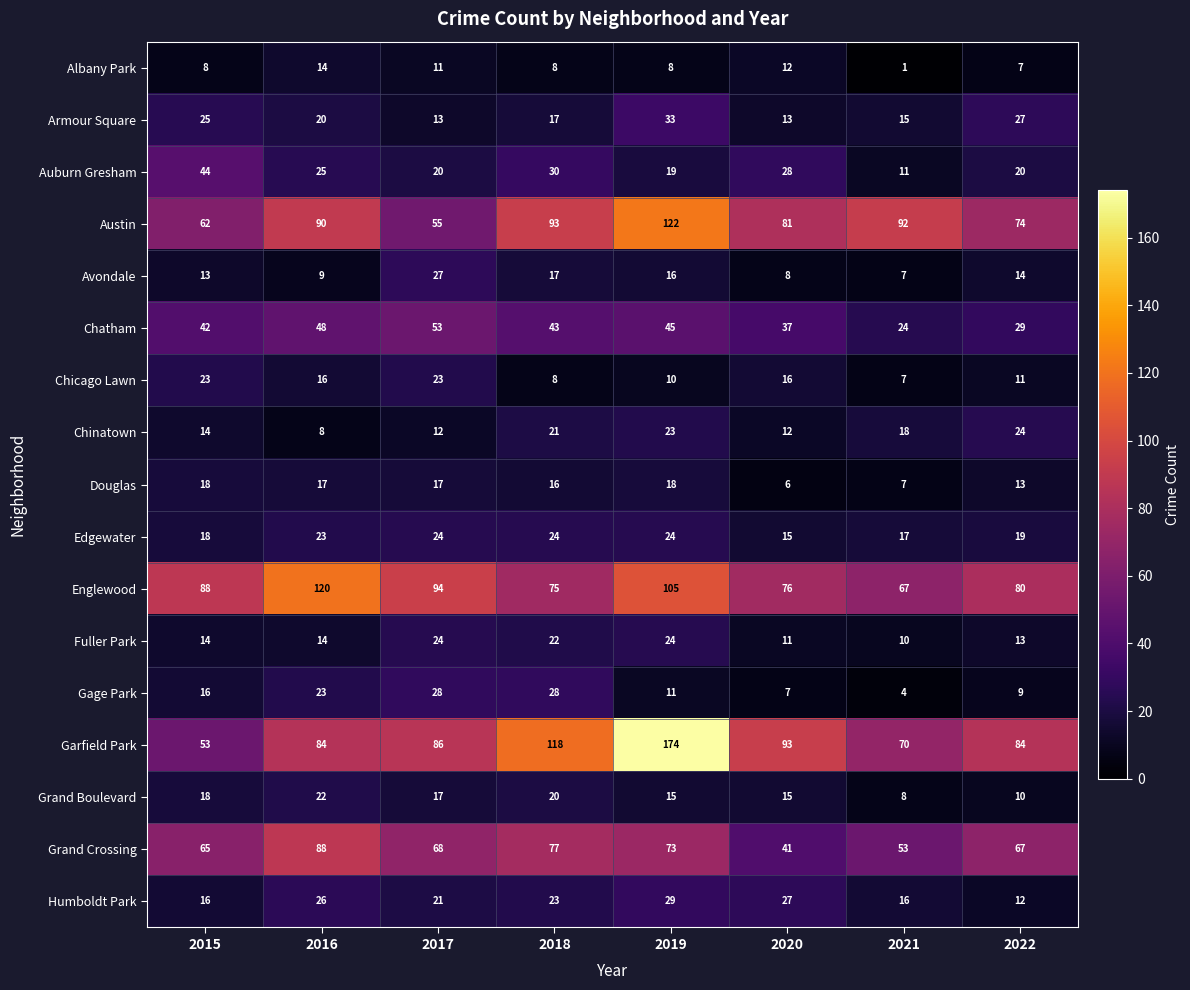

Which category has the lowest value in the Humboldt Park series?

2022